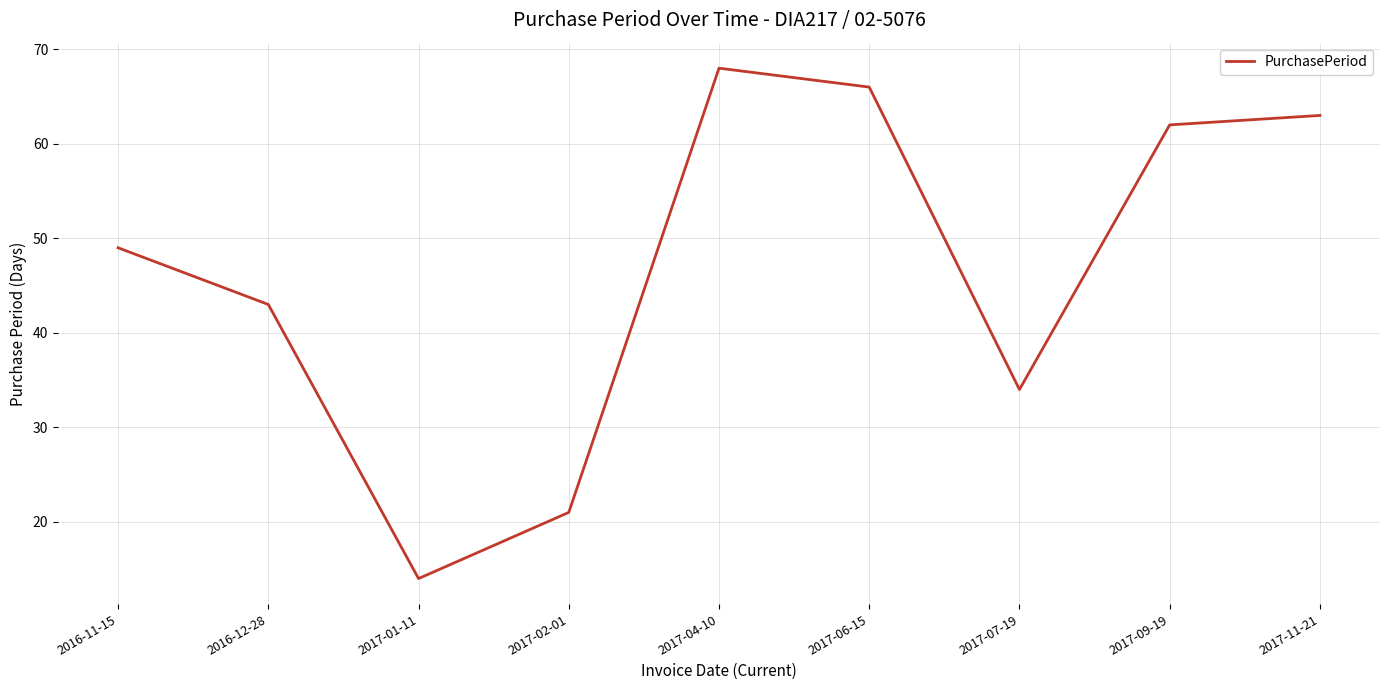

Is it true that the value at 2016-11-15 is 14?

False